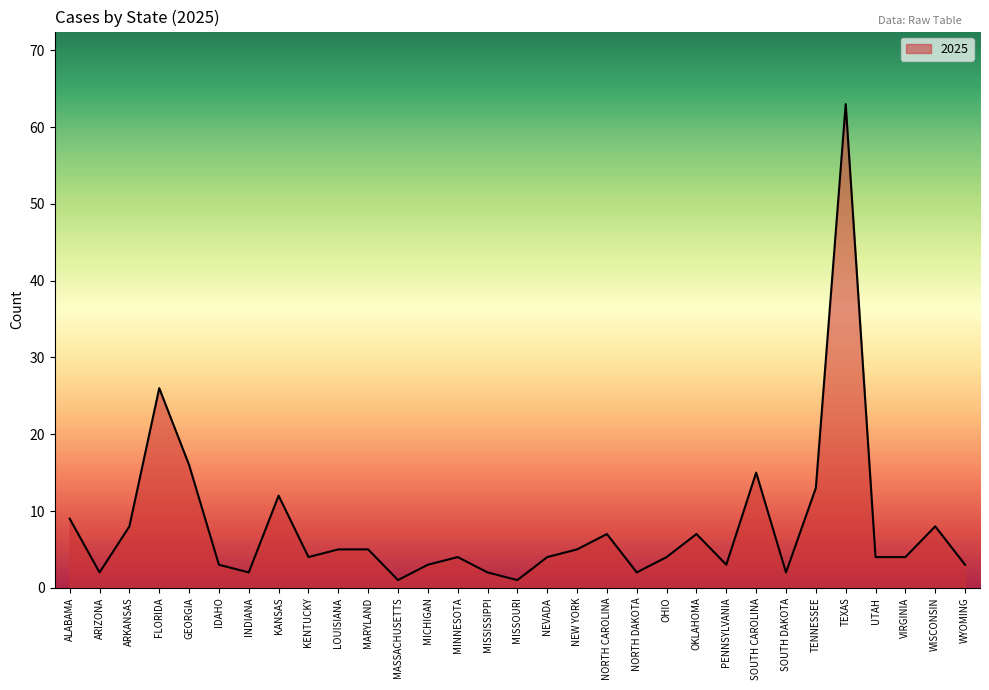

What position from the right is TENNESSEE?

6